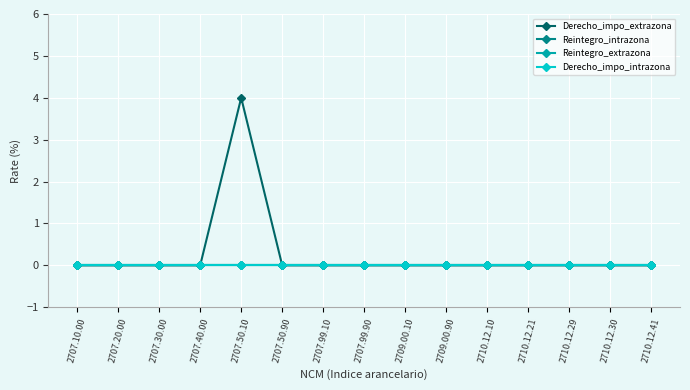

Does the chart have visible grid lines?

Yes